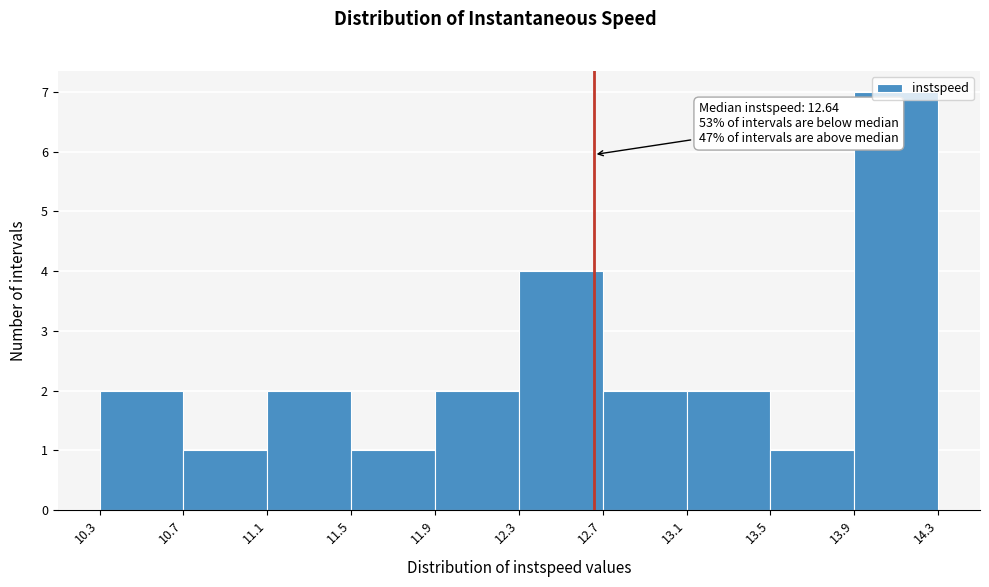

Which range on the x-axis has the tallest bar?

13.9 to 14.3